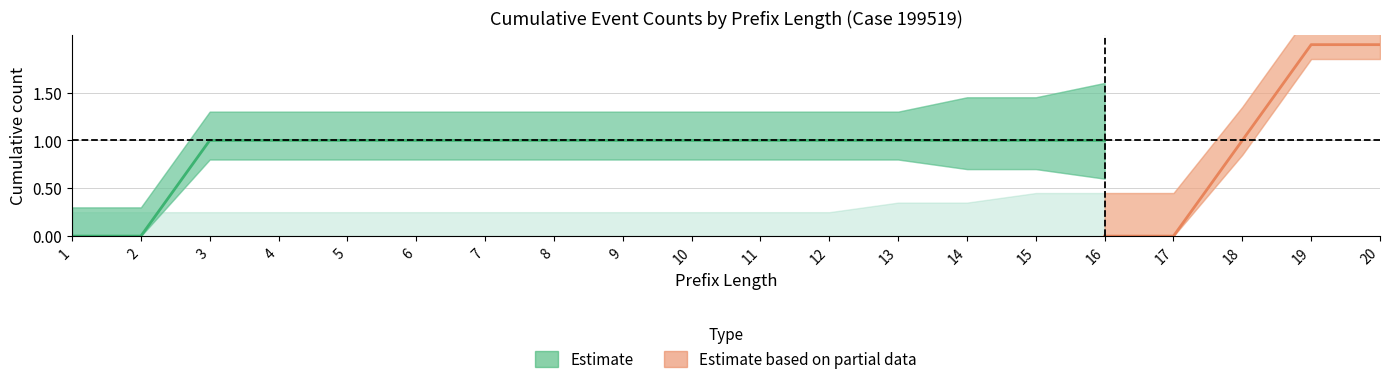

Where is W_Nabellen offertes-COMPLETE nearest to the value 1?

13